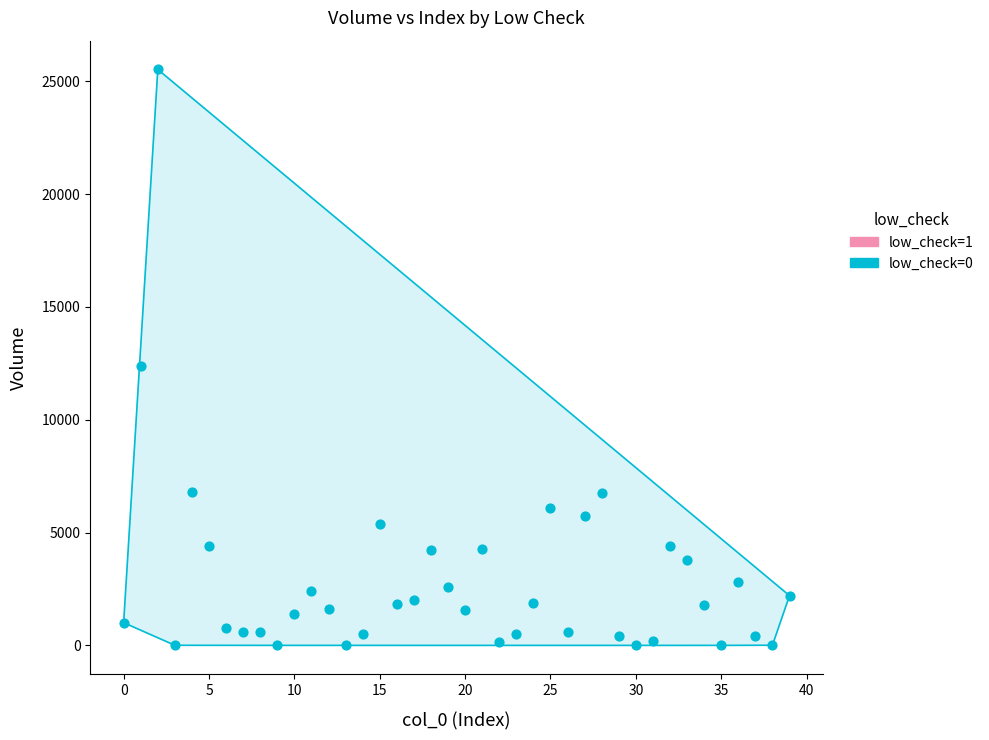

What Y value in the scatter plot is closest to 12762?

12391.3